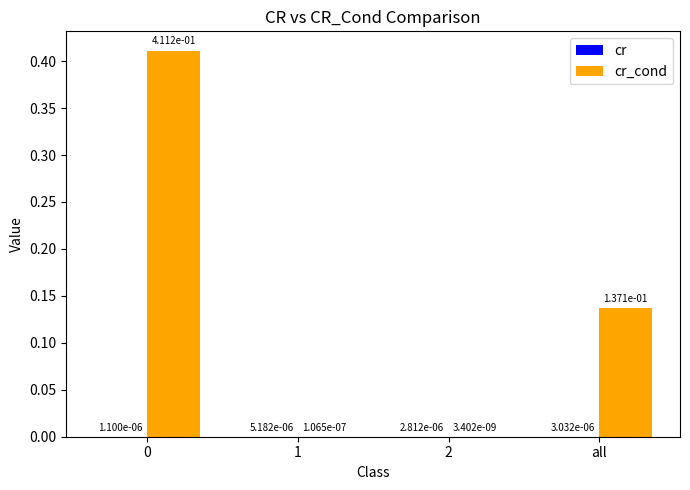

How many data points does each series have?

4